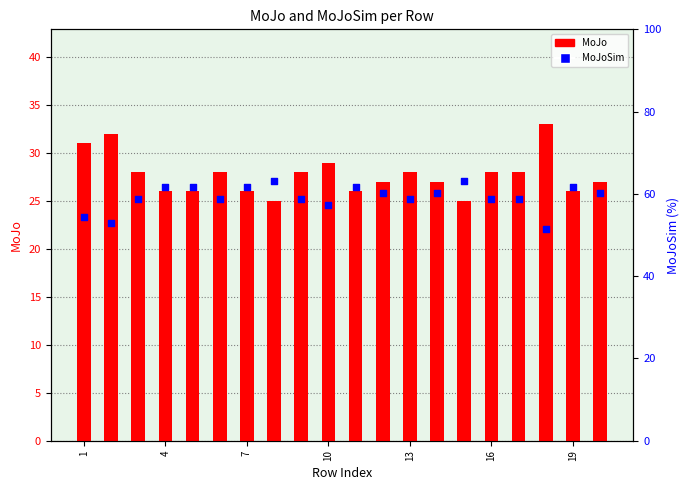

Which series contains the highest Y value?

MoJoSim